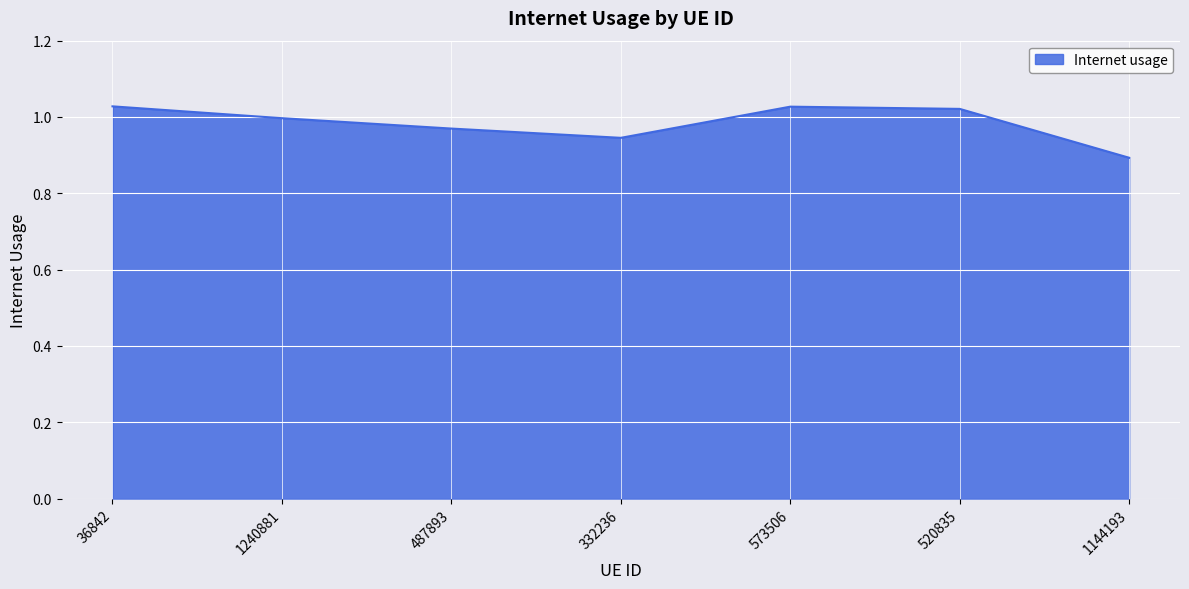

Between 332236 and 36842, which is larger?

36842